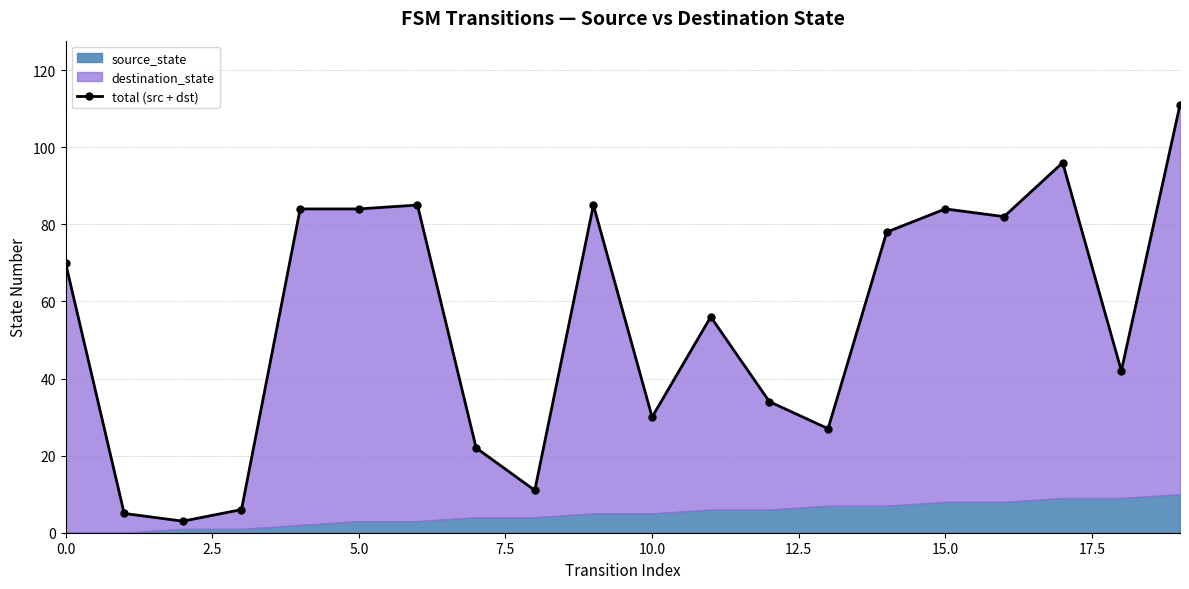

How many interior local peaks (higher than both neighbors) does the data have?

5